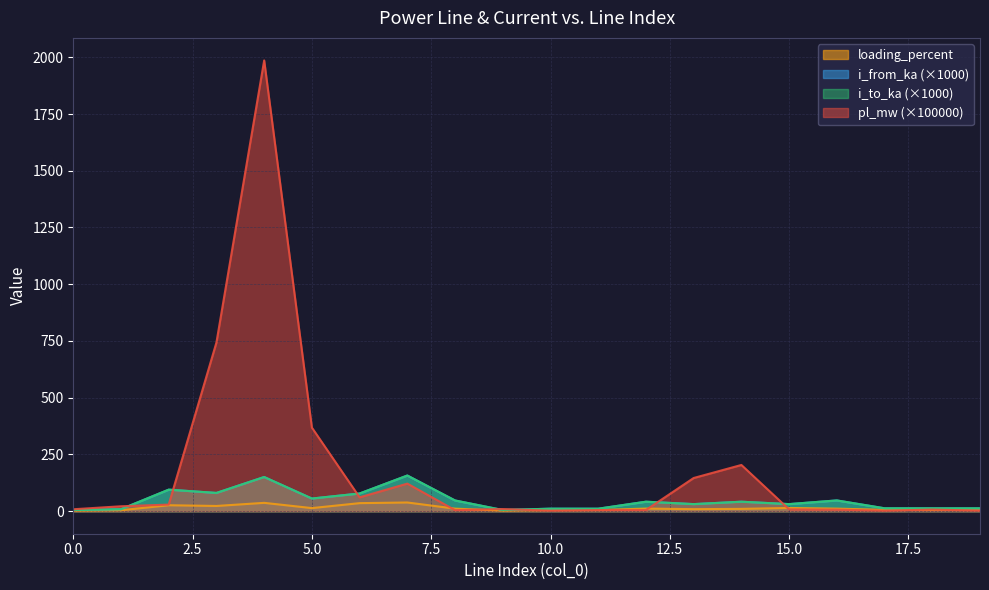

Which has a higher value, 12 or 2?

2